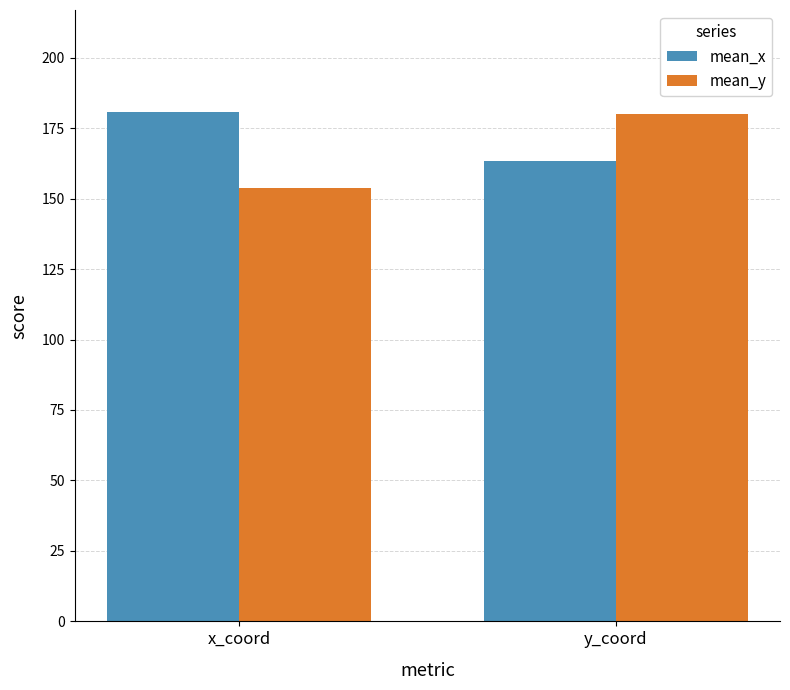

At x_coord, list the series in order from smallest to largest.

mean_y, mean_x